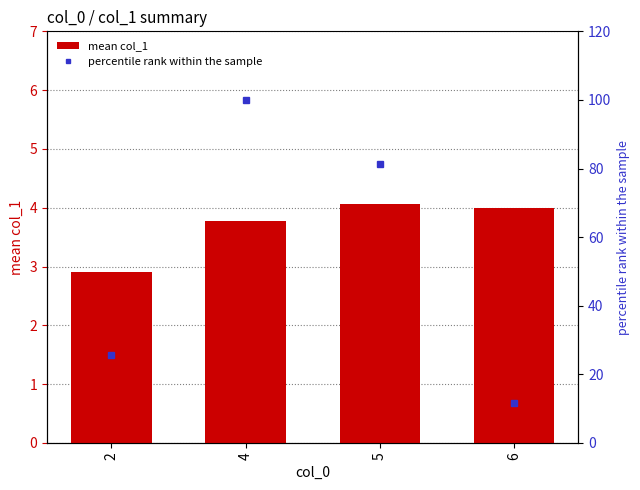

Is the value of percentile rank within the sample at 6 greater than the value of mean col_1 at 4?

Yes